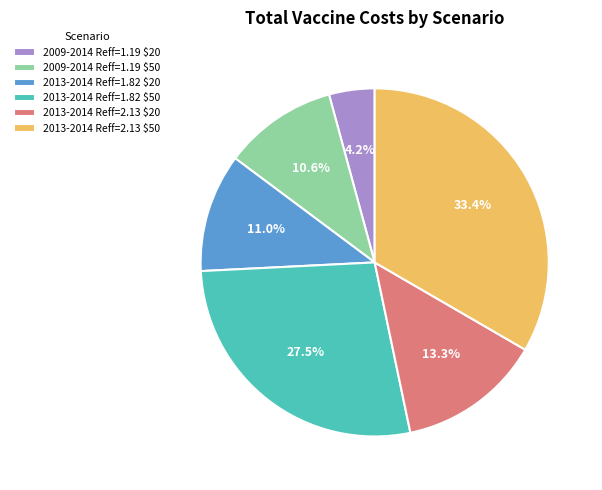

Which has a higher value, 2009-2014 Reff=1.19 $20 or 2013-2014 Reff=2.13 $50?

2013-2014 Reff=2.13 $50